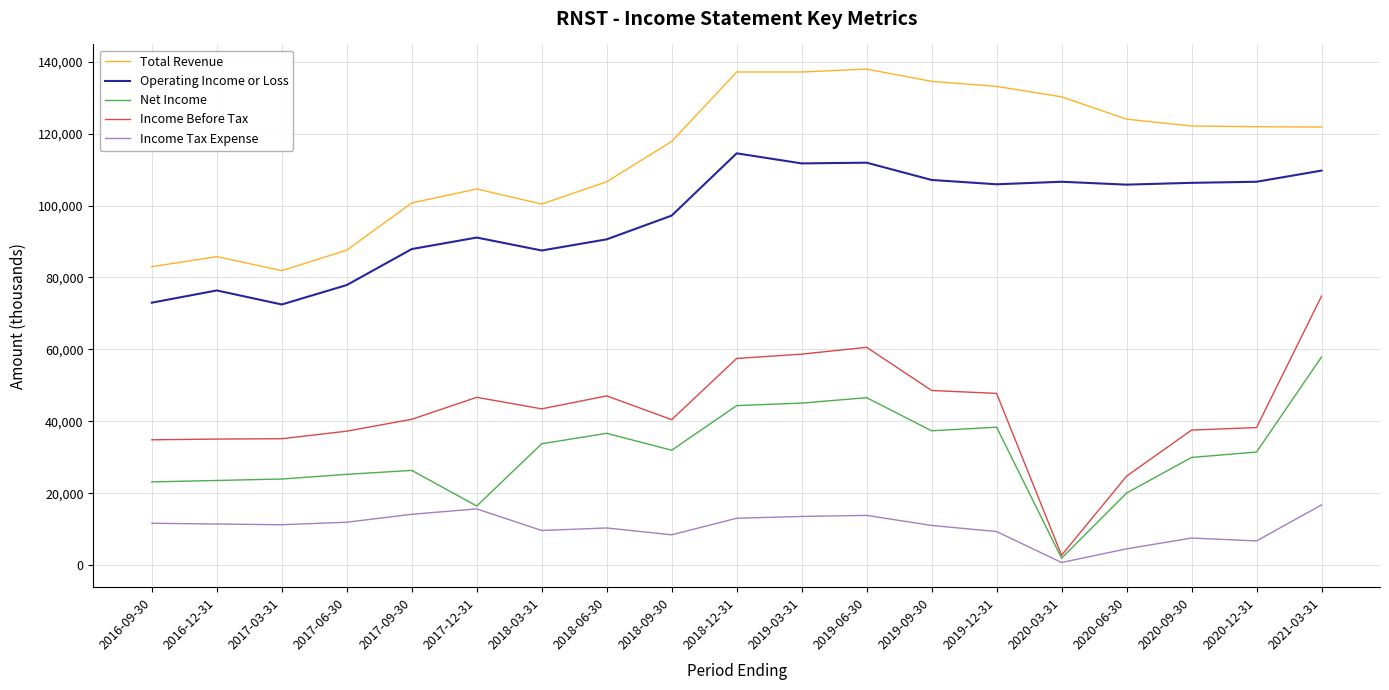

In Income Tax Expense, how many points are lower than both neighbors (excluding endpoints)?

5